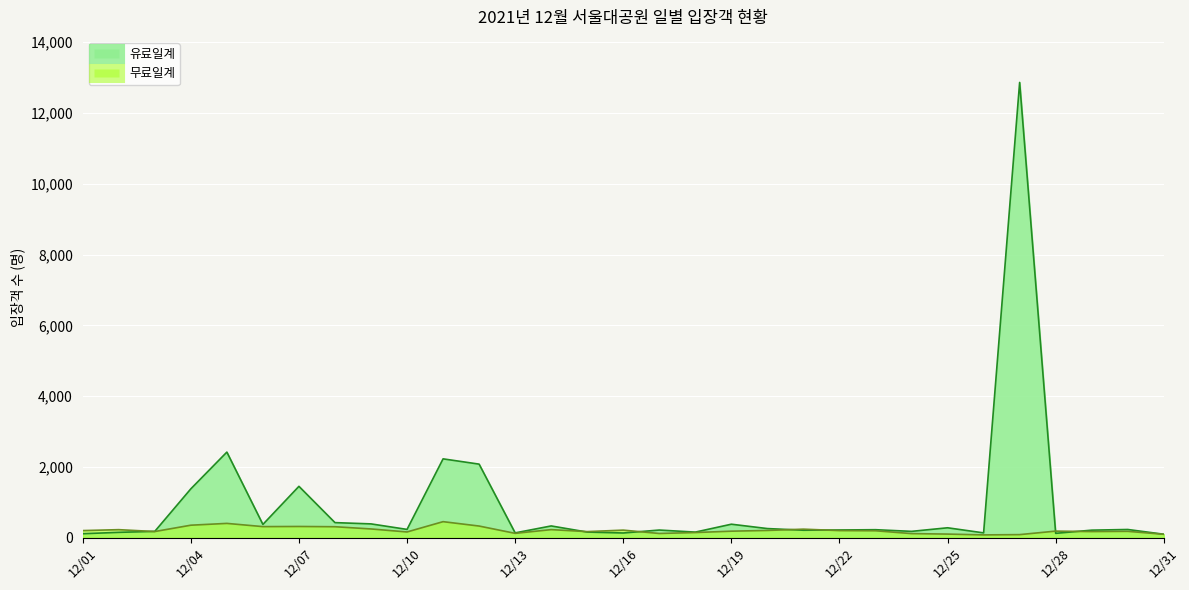

What is the smallest value displayed?

83